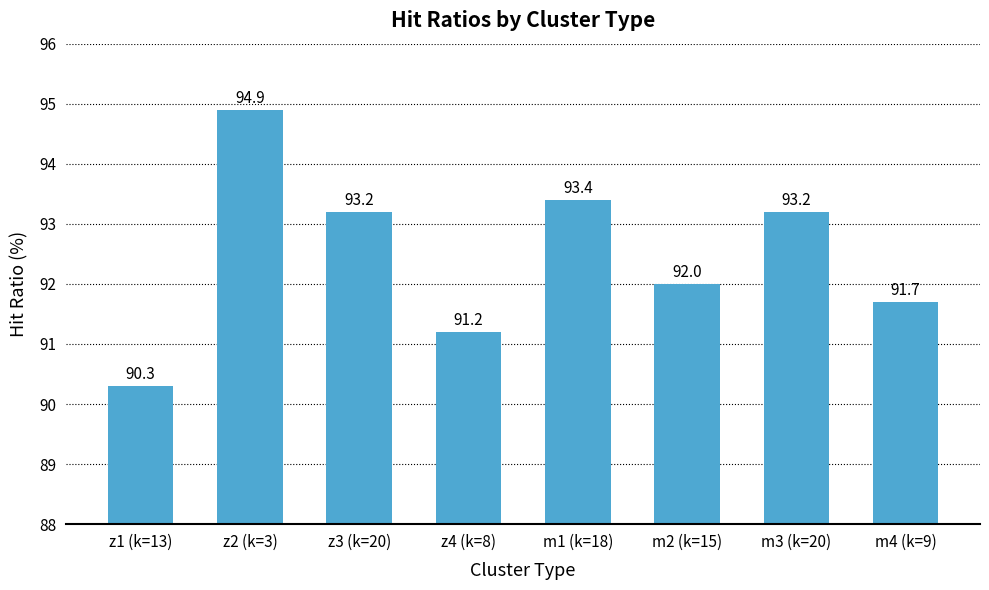

How many bars are there in total?

8